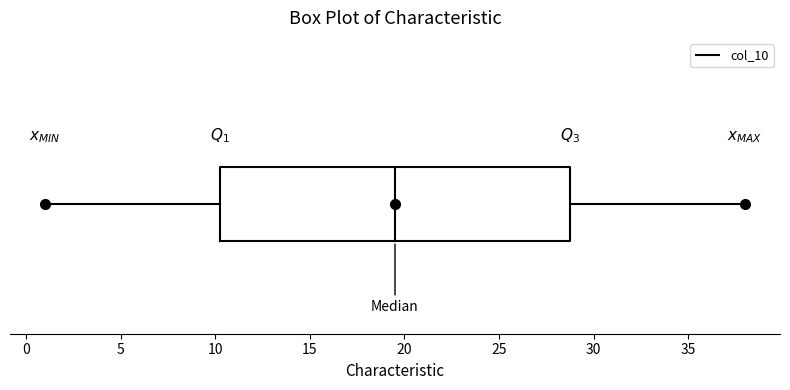

Read this box plot against the x-axis: the position of the median line, the range covered by the box, and the ends of both whiskers. The values are not printed on the chart, so give them approximately, as read against the axis.

median 19.5, box 10.5 to 29.0, whiskers 1.0 to 38.0